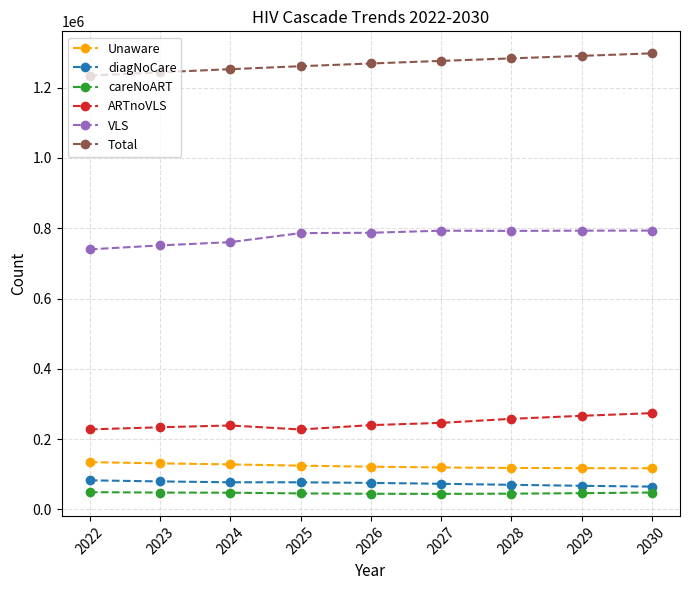

What is the minimum value for VLS?

739988